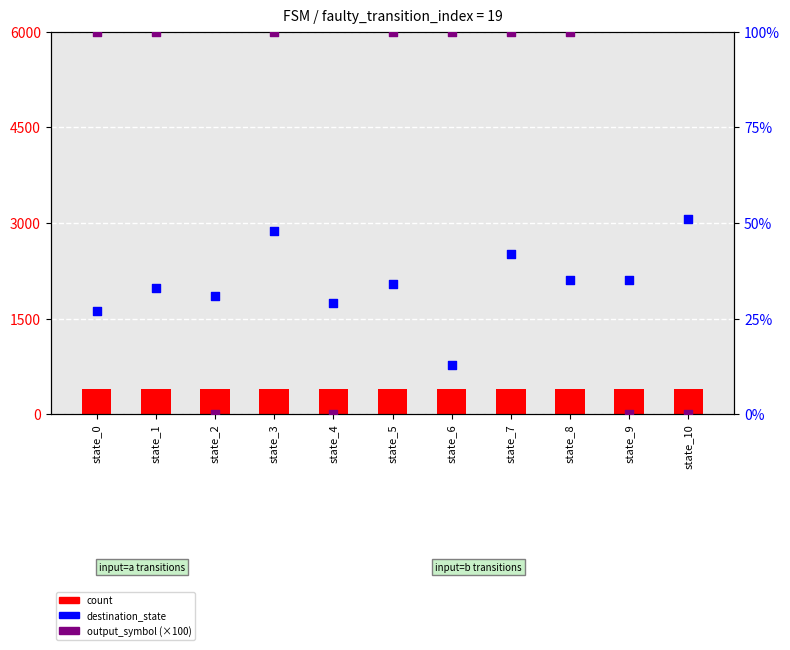

At which category is the sum across all series the highest?

state_3